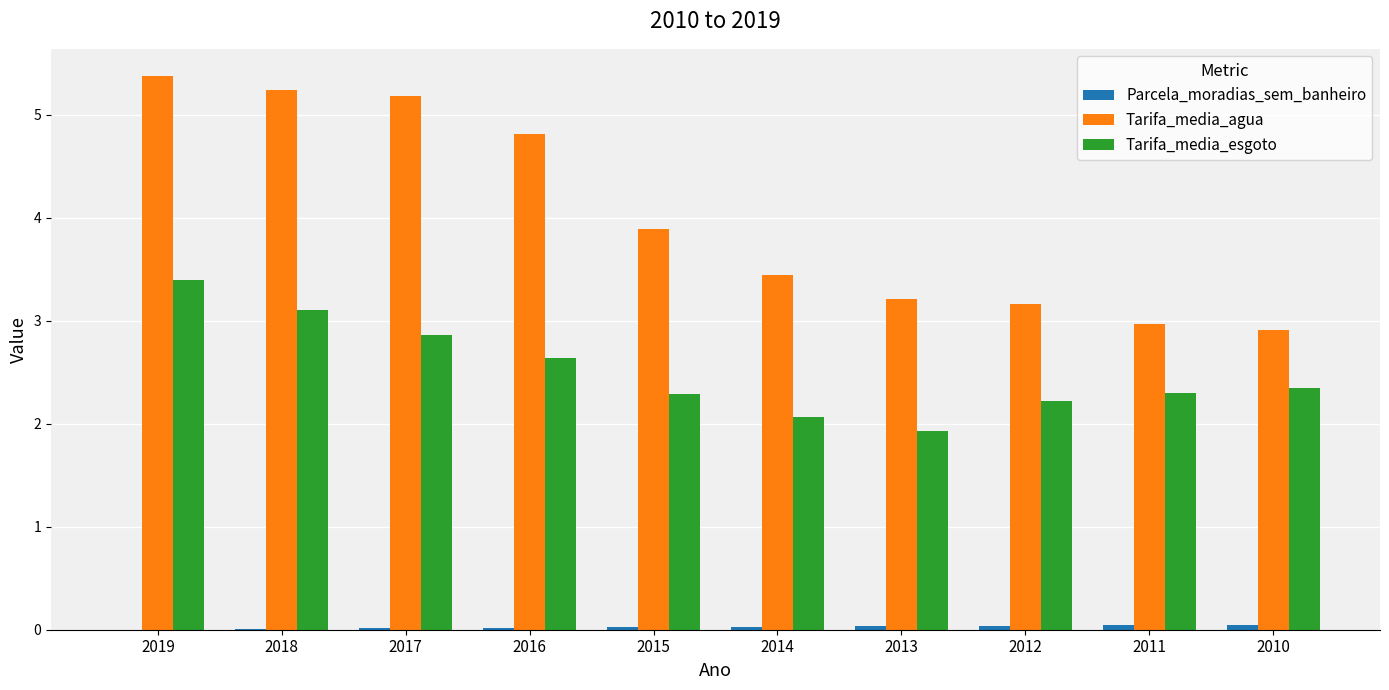

At which category is the sum across all series the highest?

2019